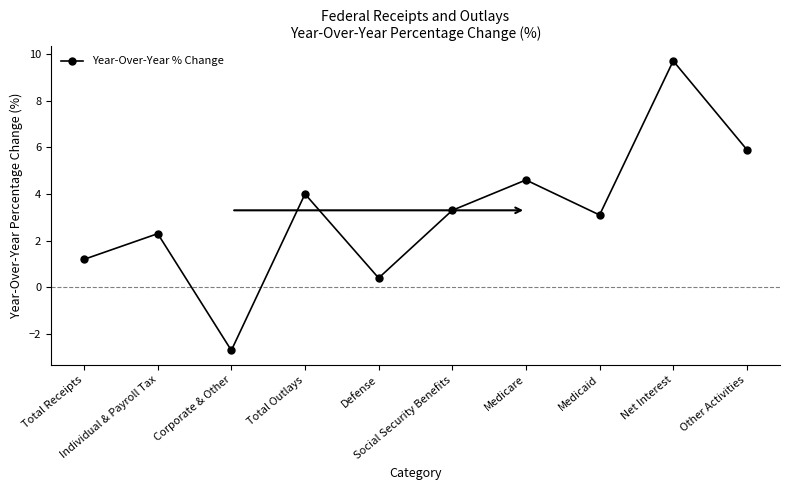

How many values are above zero?

9